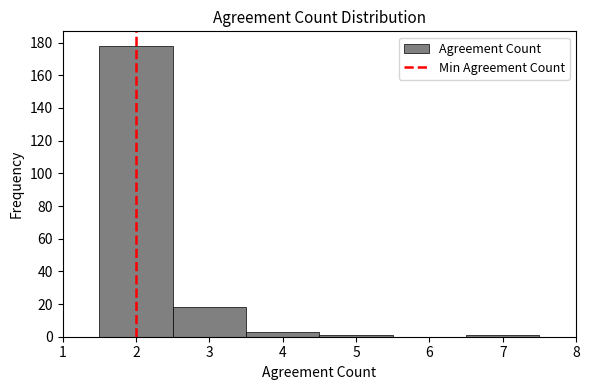

How tall is the bar that spans 3.5 to 4.5 on the x-axis? The values are not printed on the chart, so give them approximately, as read against the axis.

4